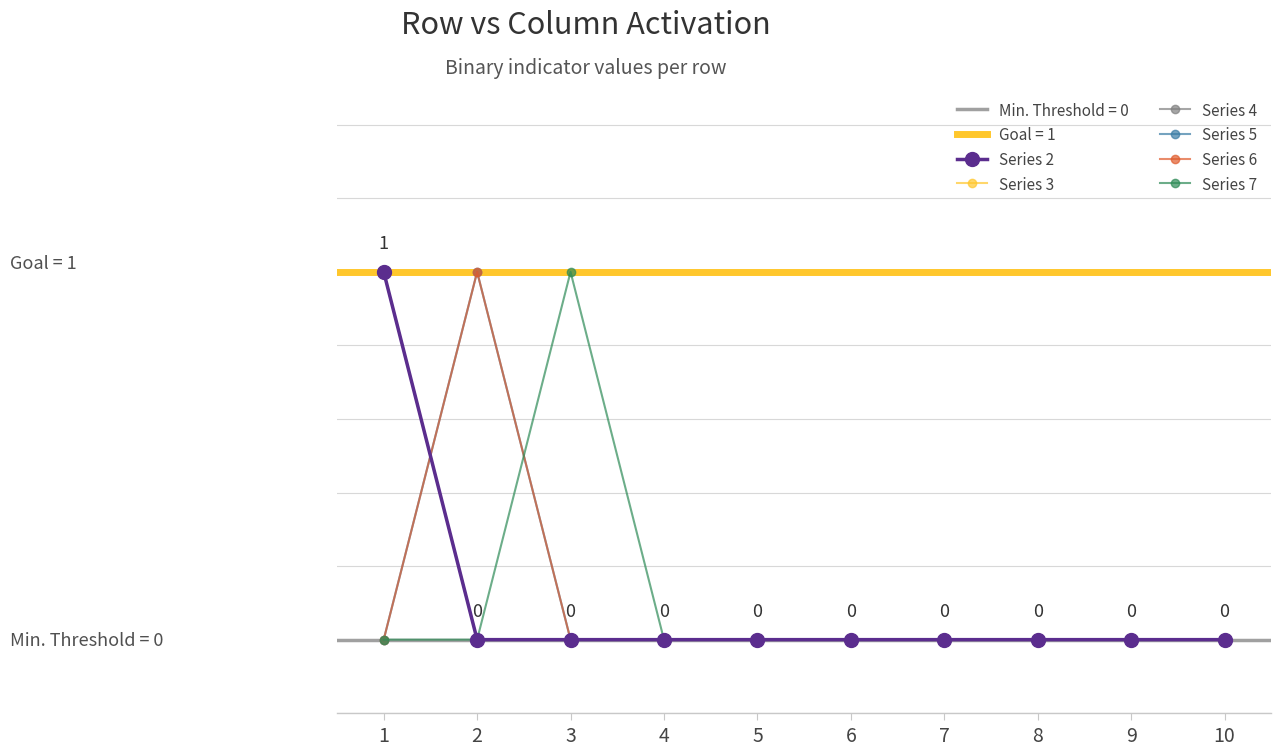

At which category is the sum across all series the highest?

1